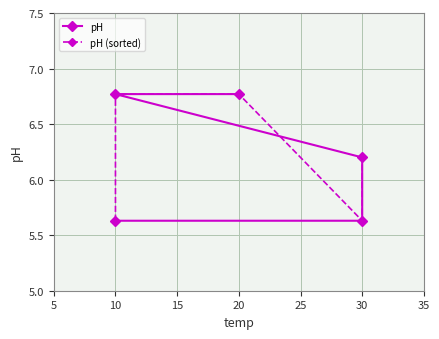

How many distinct data groups are displayed?

2